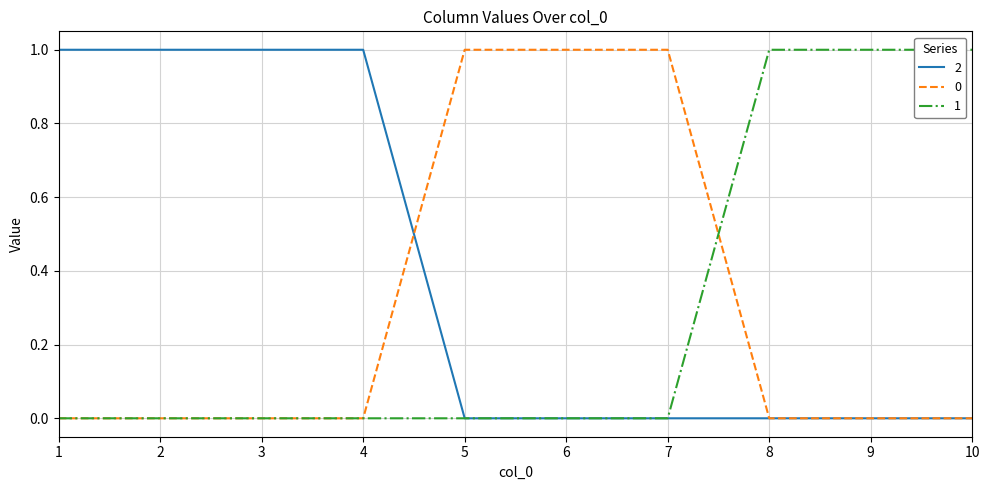

True or false: 2 has a value of 0 at 5.

True